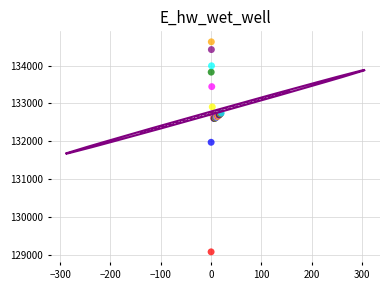

What Y value in the scatter plot is closest to 131848?

131969.8